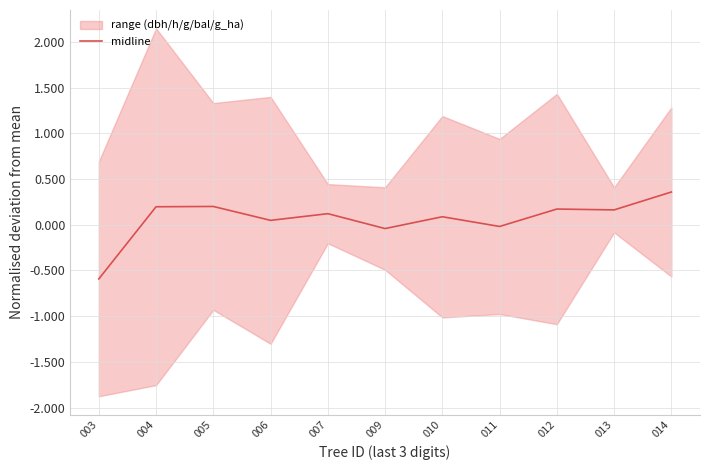

Reading left to right, what are all the values shown in this chart?

003=-0.6	004=0.2	005=0.2	006=0.0	007=0.1	009=-0.0	010=0.1	011=-0.0	012=0.2	013=0.2	014=0.4